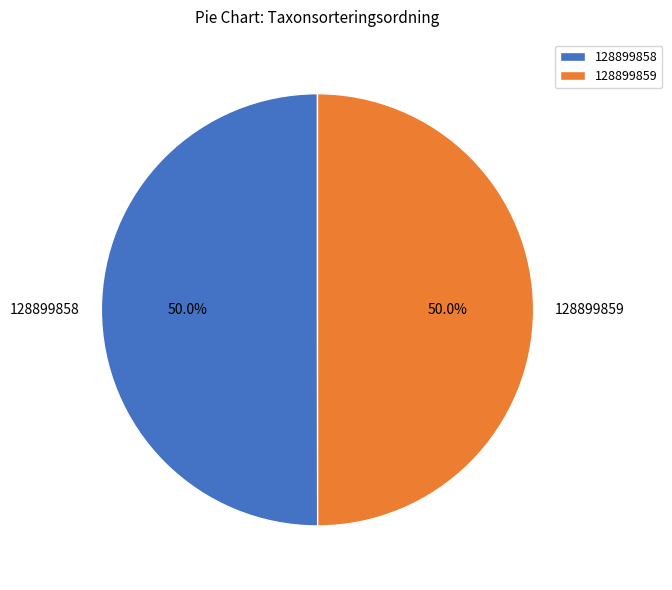

What is the ratio of the value at 128899858 to the value at 128899859?

1.0